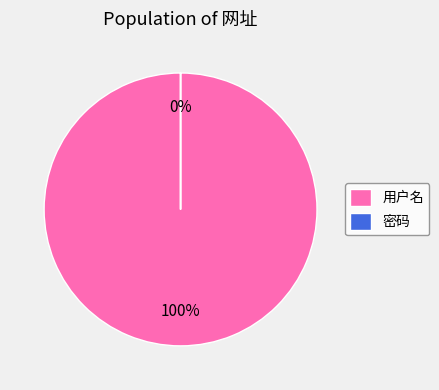

True or false: 密码 accounts for 0% of the total.

True